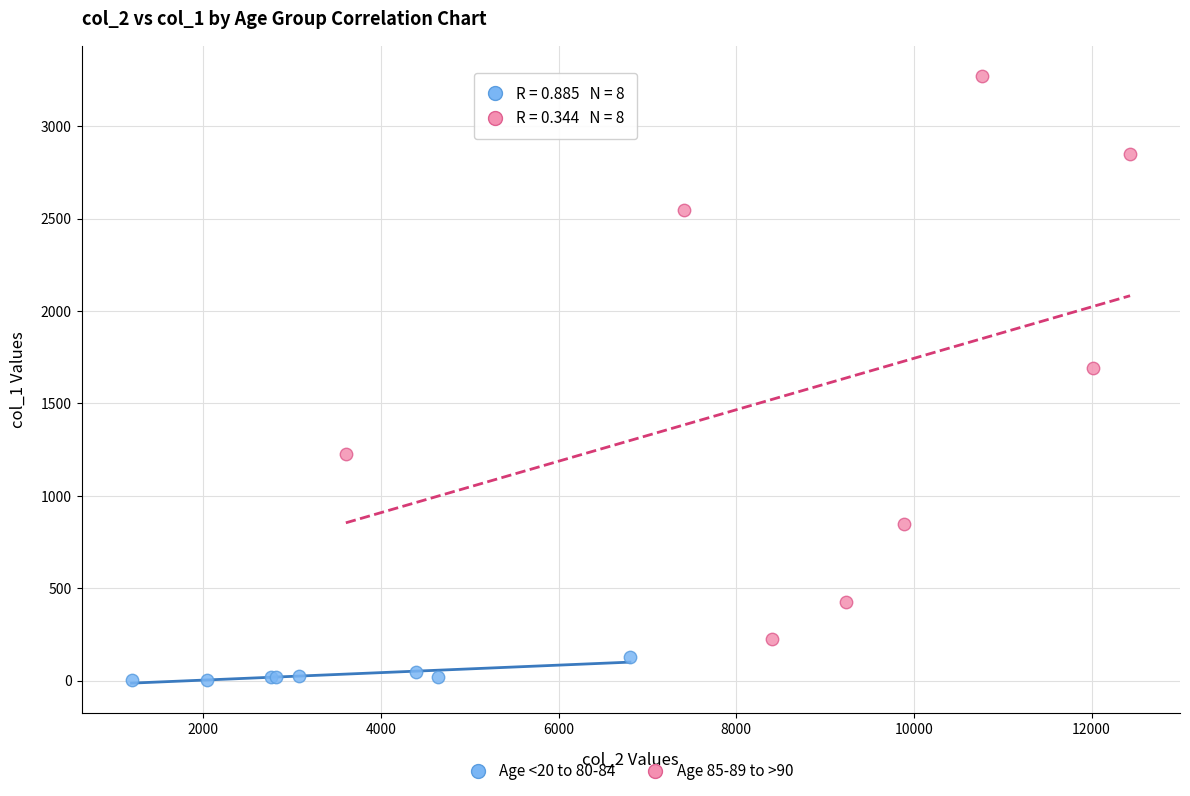

What are all the series names shown in the legend?

Age <20 to 80-84, Age 85-89 to >90